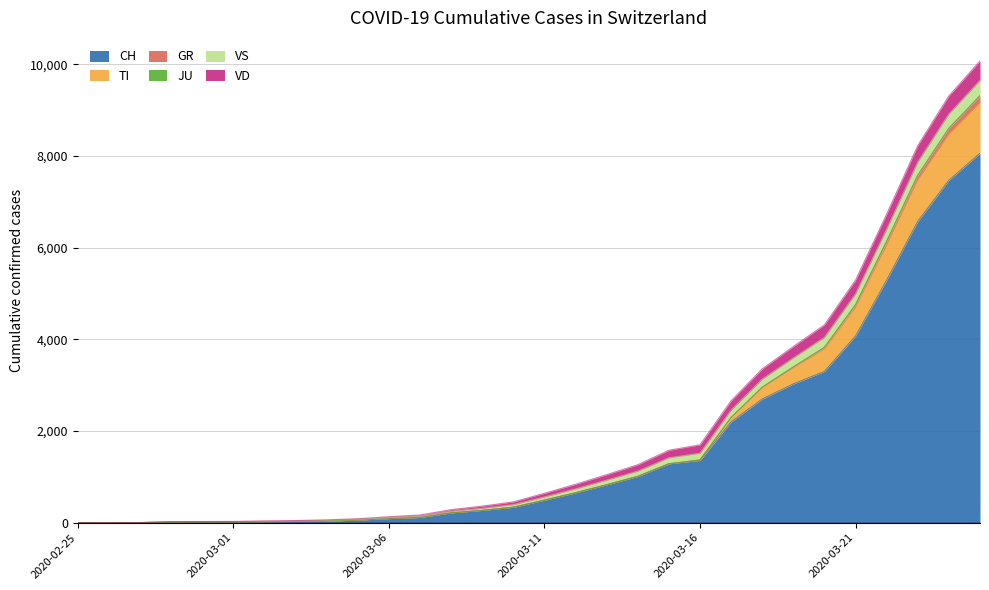

After their last crossing, which series has the higher values: VD or JU?

VD